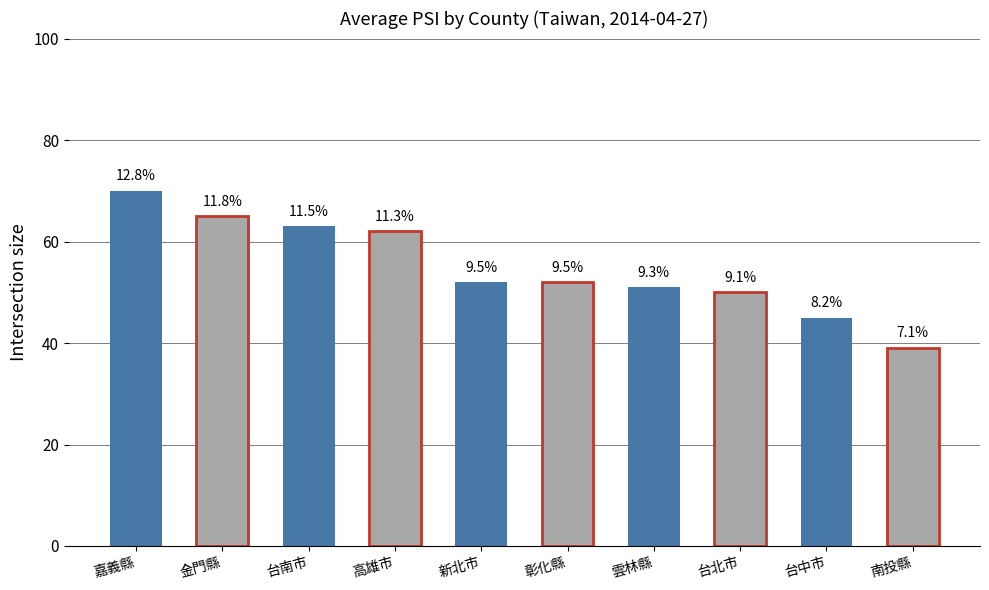

What is the label of the 3rd bar from the left?

台南市